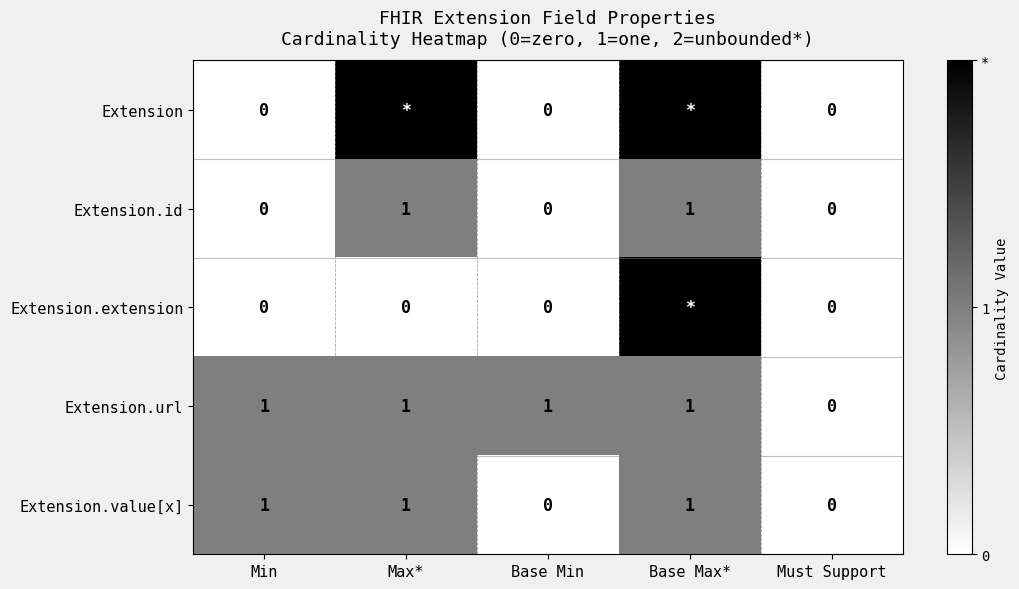

True or false: Extension.url has a value of -1 at Must Support.

False